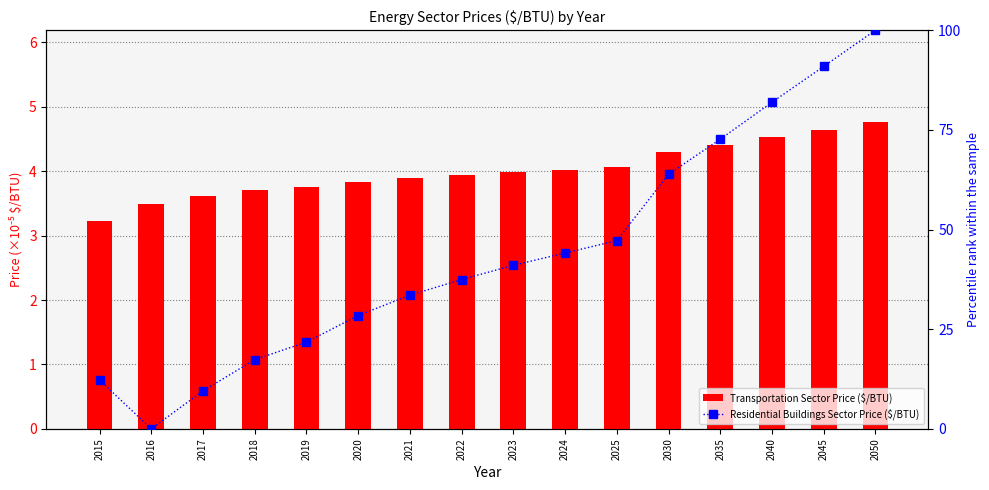

Rank the categories by Residential Buildings Sector Price ($/BTU) value from lowest to highest.

2016, 2017, 2015, 2018, 2019, 2020, 2021, 2022, 2023, 2024, 2025, 2030, 2035, 2040, 2045, 2050